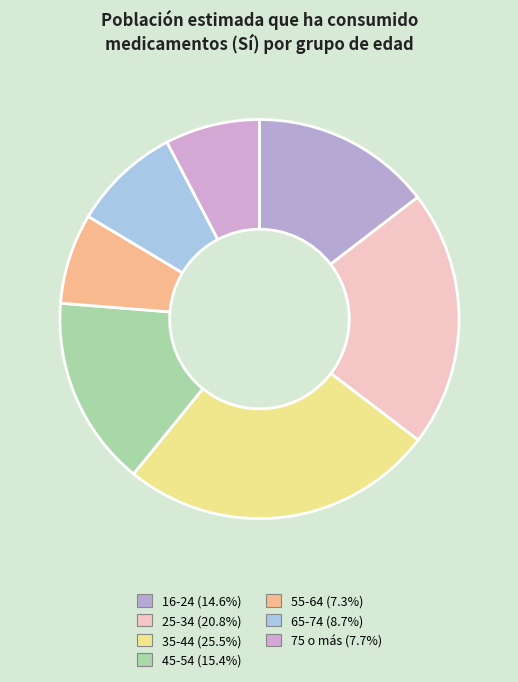

What is the largest slice in the pie chart?

35-44